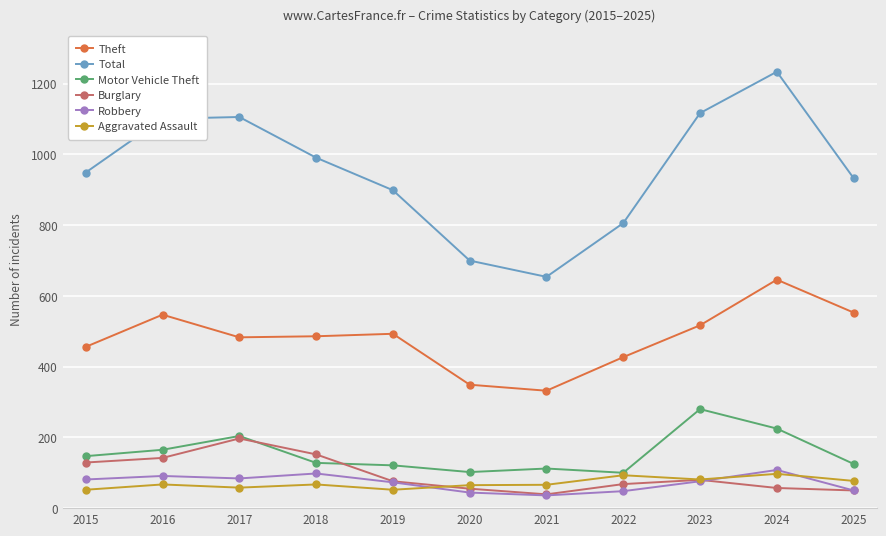

At which category does Motor Vehicle Theft reach its first local peak?

2017